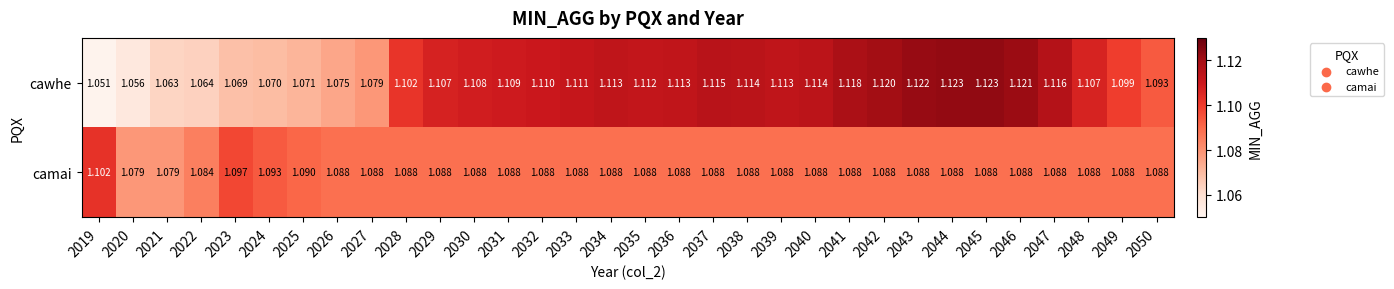

Which series has the largest total across all categories?

cawhe